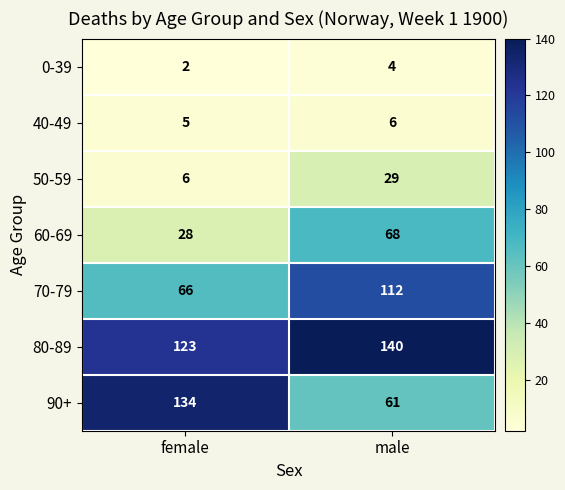

What is the difference between the maximum and minimum values in the 70-79 series?

46